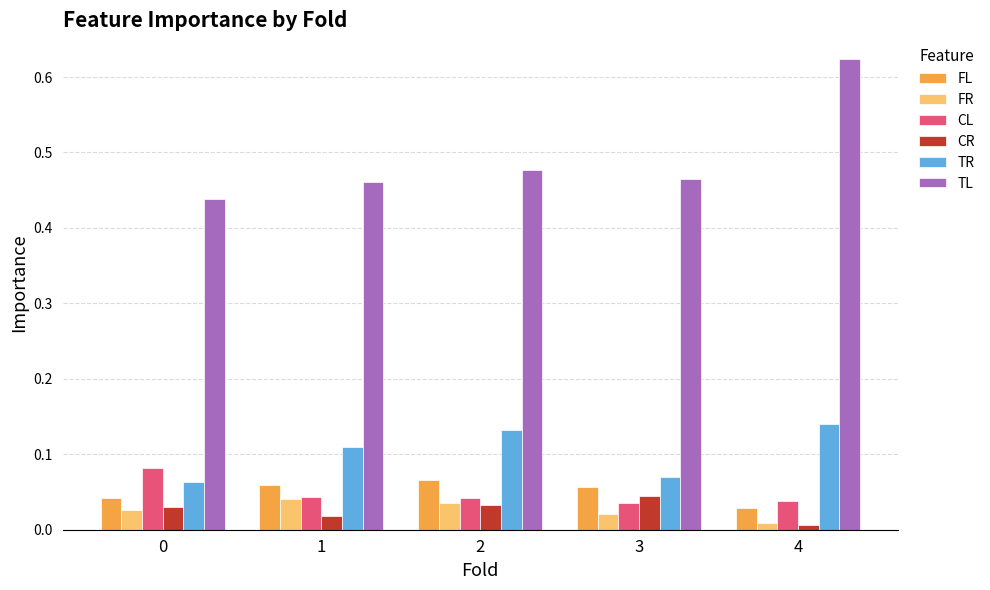

Does the chart contain any negative values?

No